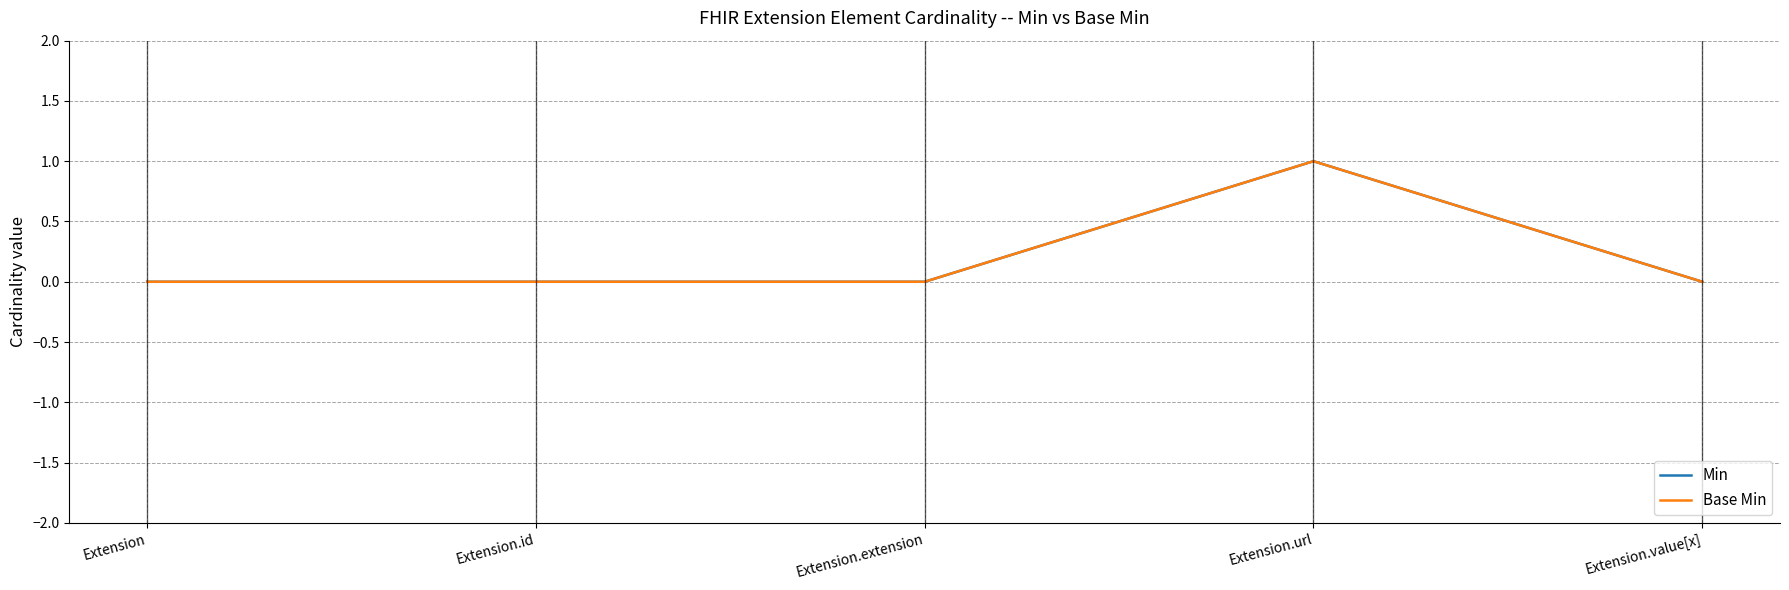

Rank the categories by Base Min value from highest to lowest.

Extension.url, Extension, Extension.id, Extension.extension, Extension.value[x]